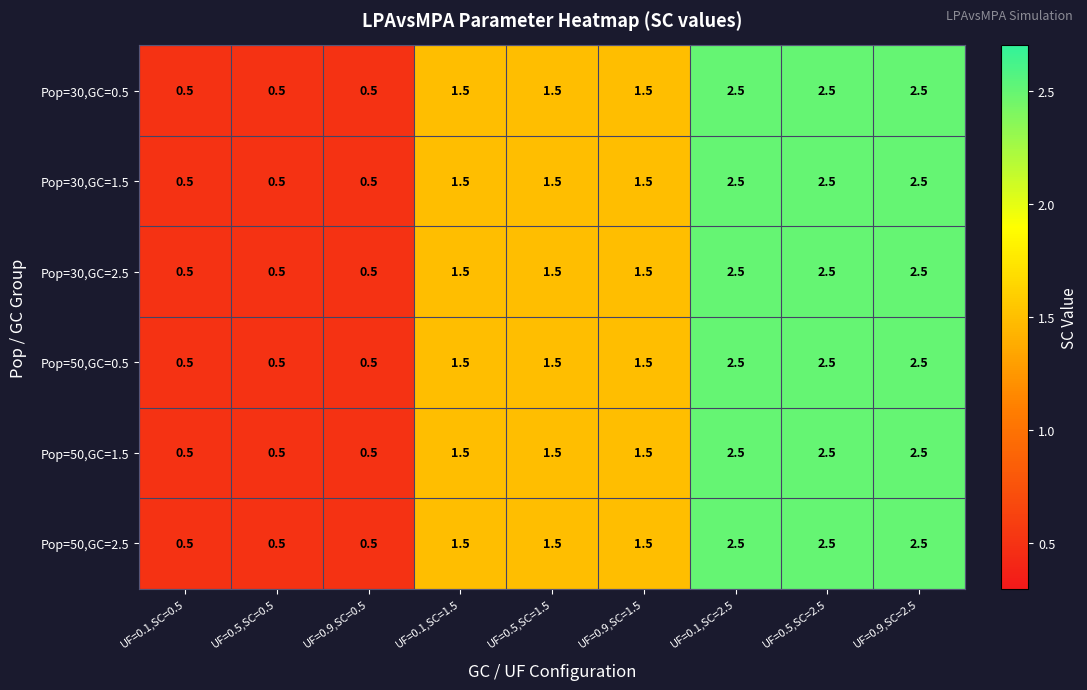

The value of Pop=50,GC=1.5 at UF=0.9,SC=2.5 is 4.3. True or false?

False